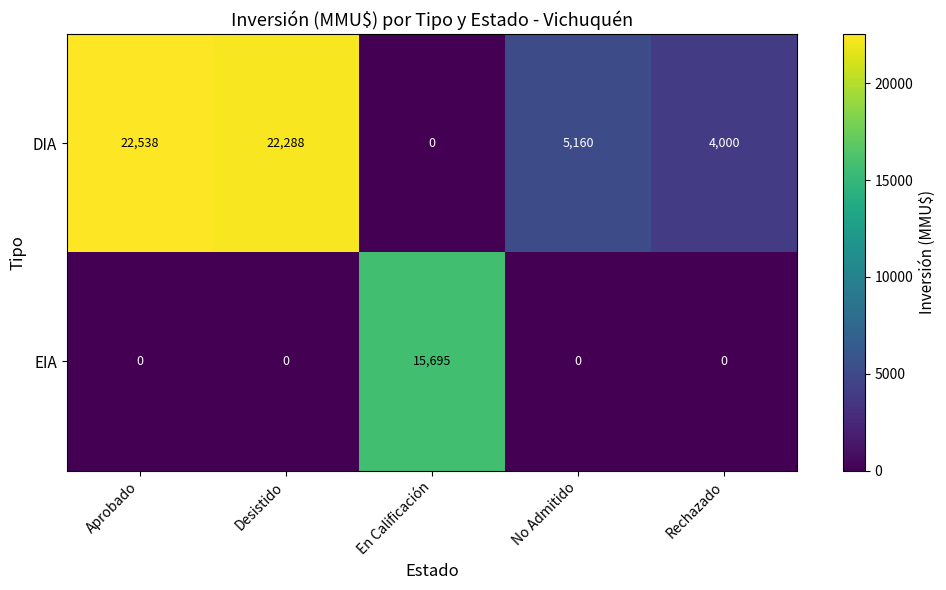

What is the highest value of the DIA series?

22538